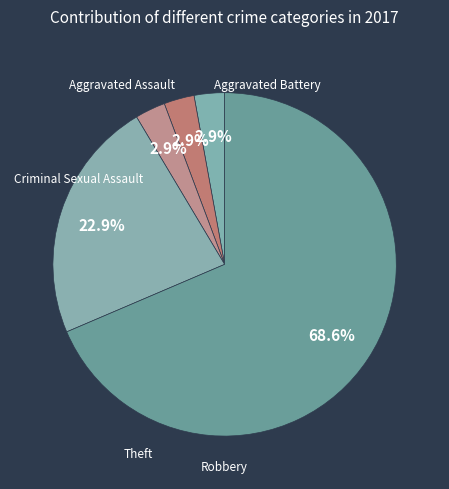

What is the largest slice in the pie chart?

Theft